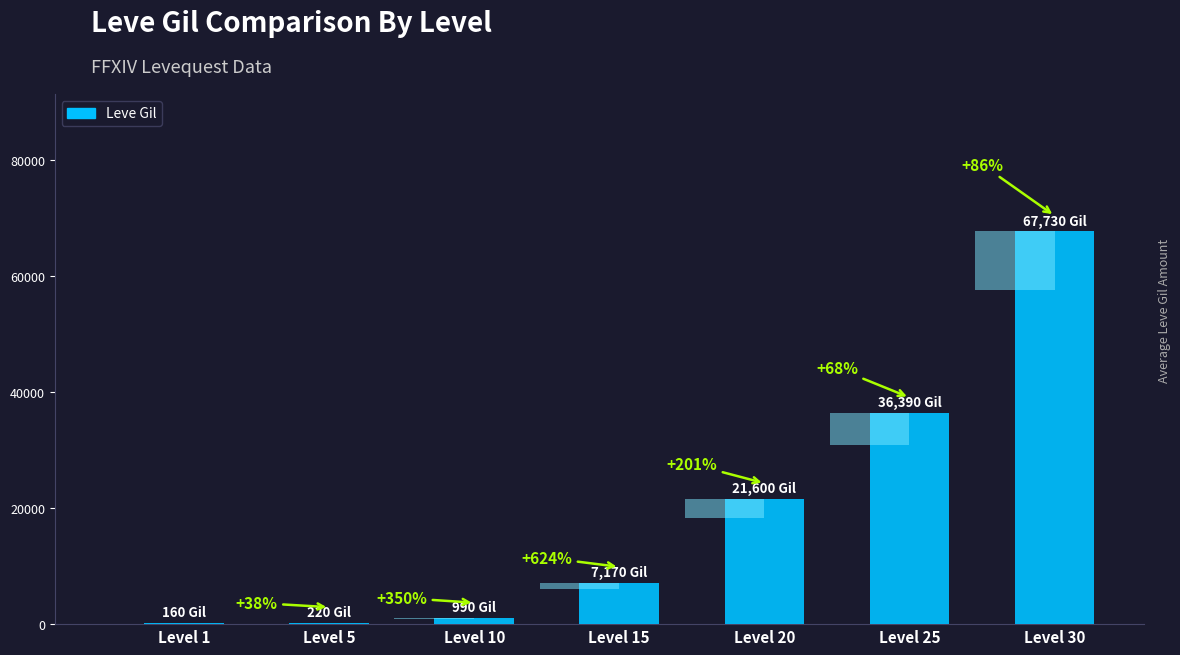

Reading left to right, transcribe all the data shown in this chart.

Level 1=160	Level 5=220	Level 10=990	Level 15=7170	Level 20=21600	Level 25=36390	Level 30=67730